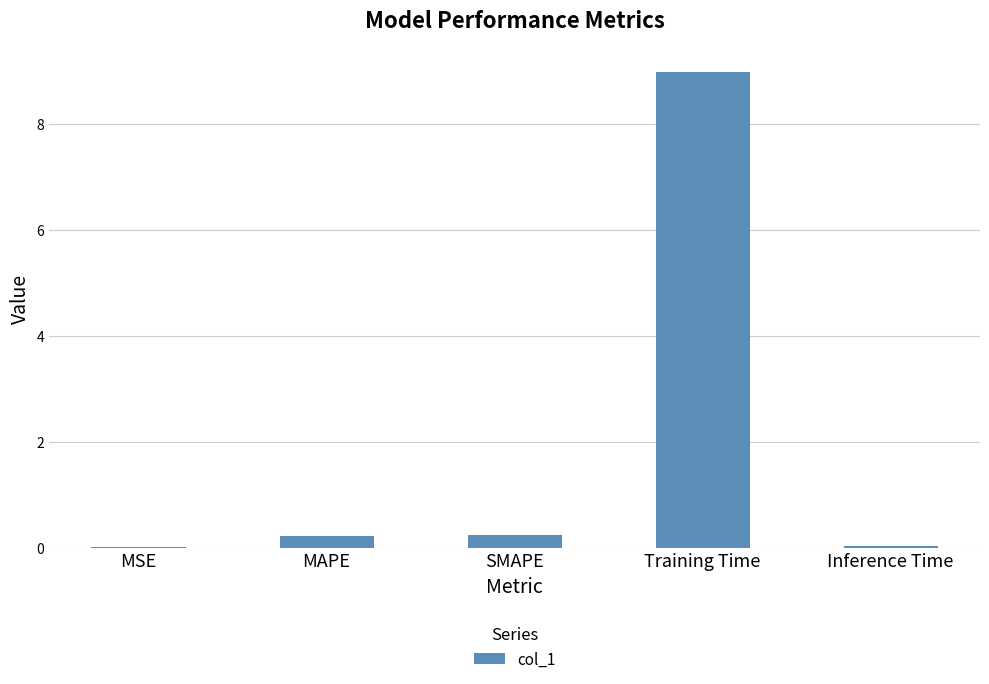

What value does the data have at Training Time?

9.0